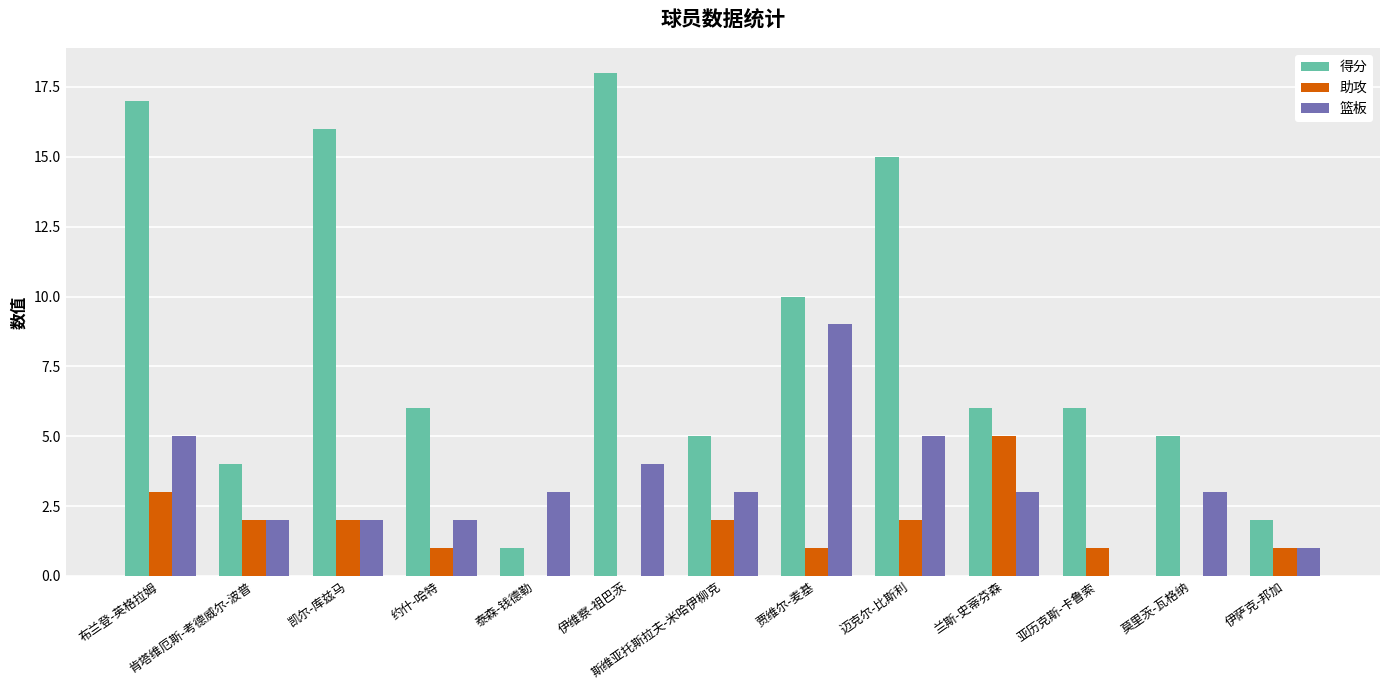

At which label does 助攻 reach its peak?

兰斯-史蒂芬森